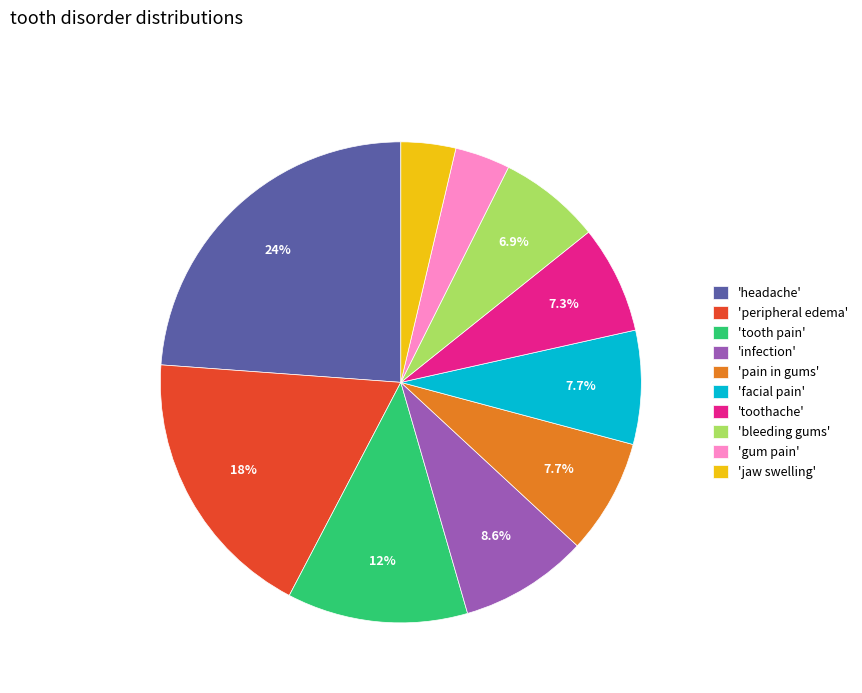

To the nearest percent, what is the average slice percentage?

10%